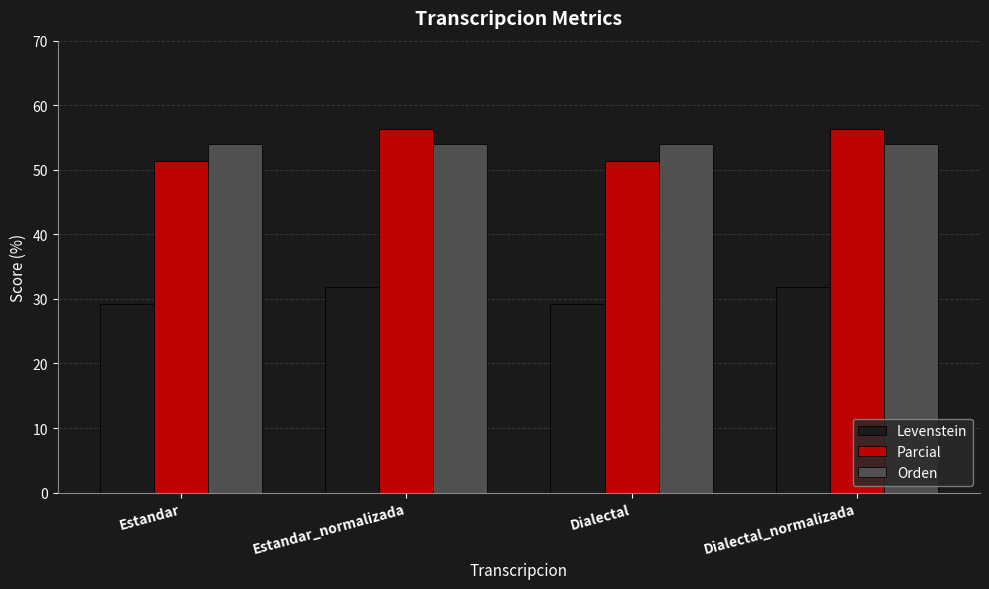

Which series changed the most between Estandar_normalizada and Dialectal?

Parcial